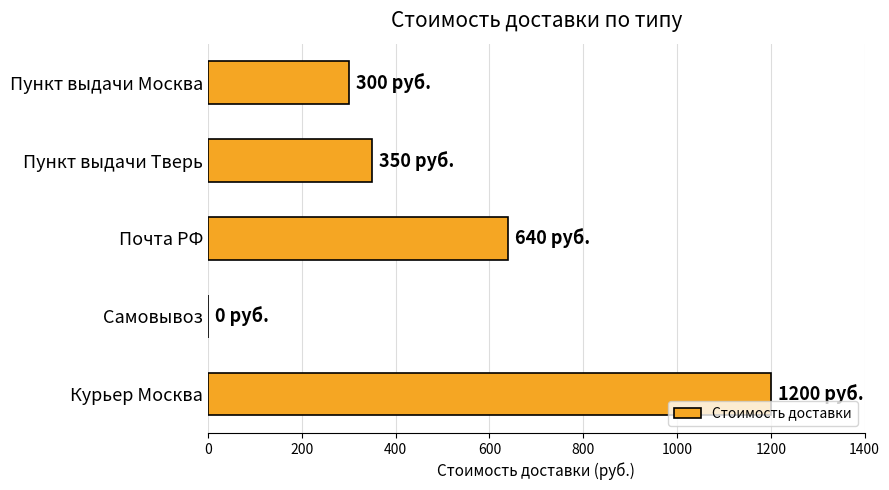

How many distinct data groups are displayed?

1